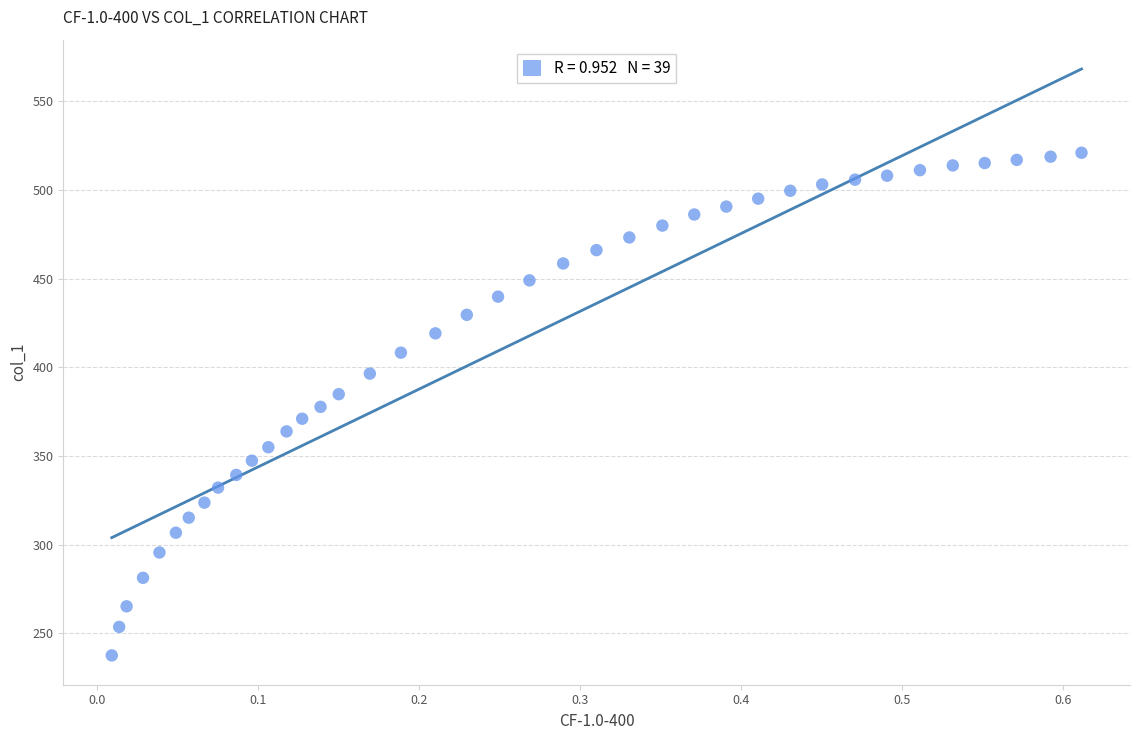

What is the range of Y values (max minus min)?

283.5